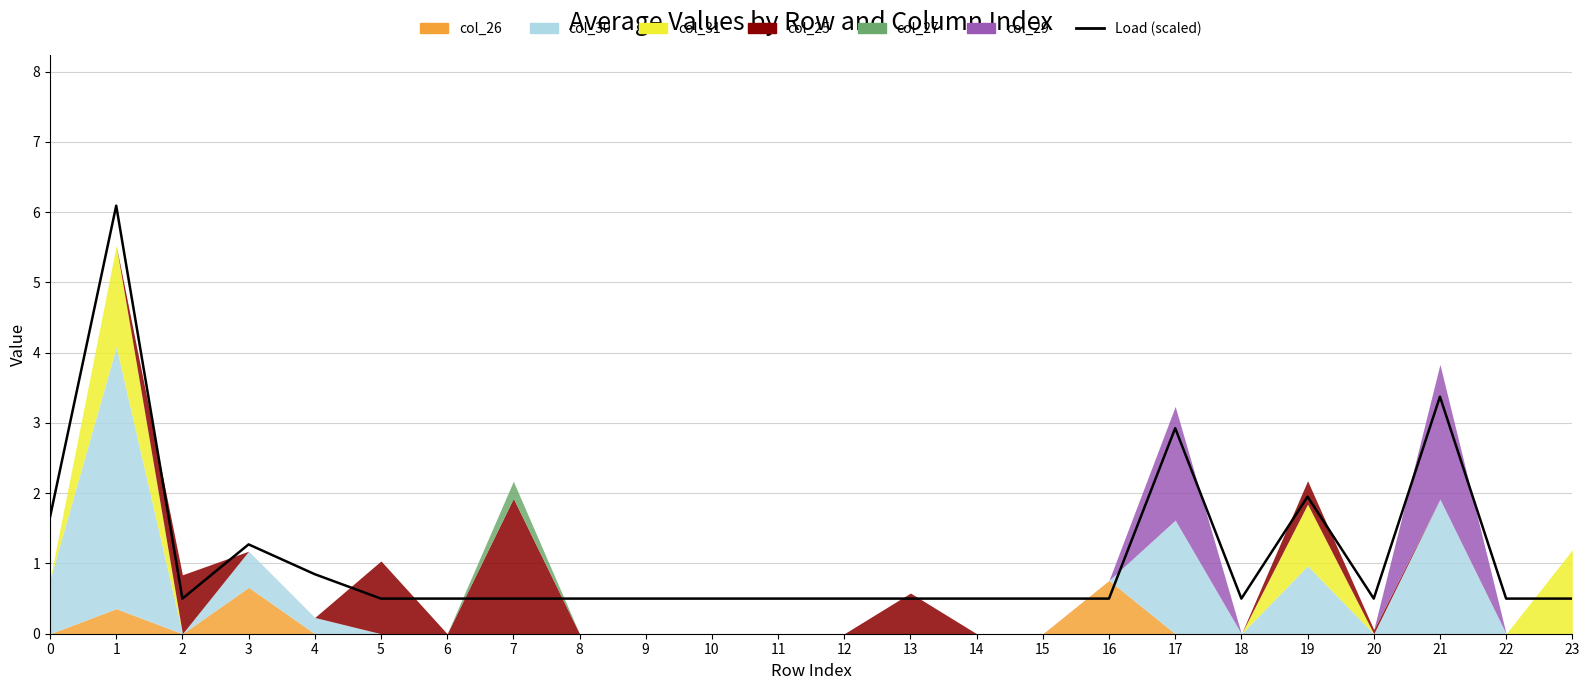

Which has a higher value, 23 or 10?

23